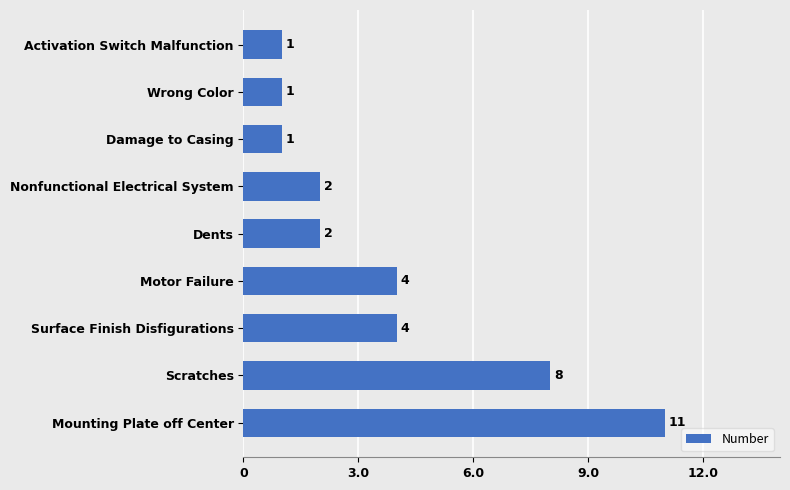

What is the ratio of the value at Mounting Plate off Center to the value at Scratches?

1.4